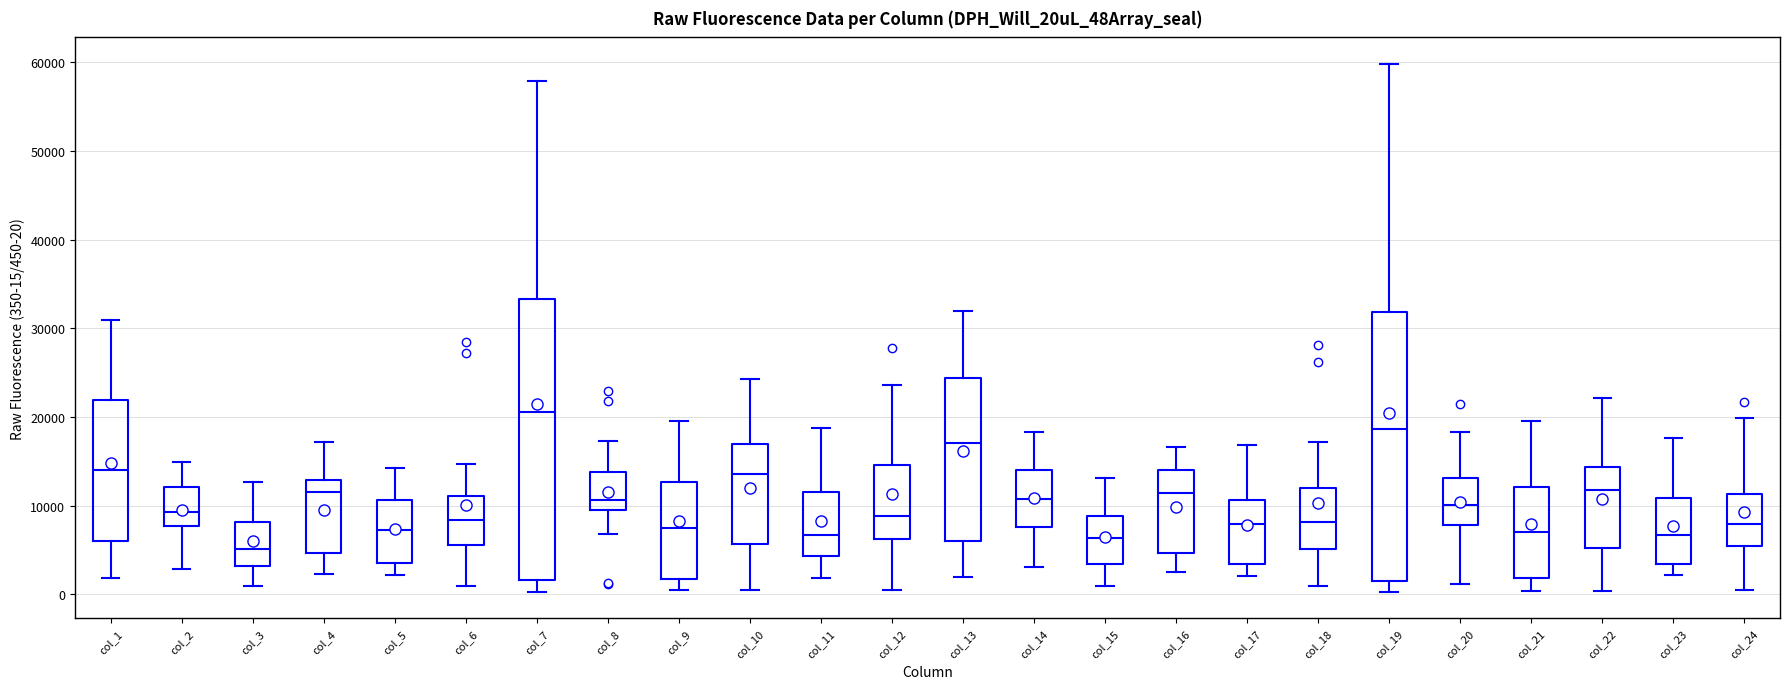

Reading left to right, read every box against the y-axis: the position of its median line, the range the box covers, and the ends of its whiskers. The values are not printed on the chart, so give them approximately, as read against the axis.

col_1: median 14000, box 6000 to 22000, whiskers 2000 to 31000
col_2: median 9000, box 8000 to 12000, whiskers 3000 to 15000
col_3: median 5000, box 3000 to 8000, whiskers 1000 to 13000
col_4: median 12000, box 5000 to 13000, whiskers 2000 to 17000
col_5: median 7000, box 4000 to 11000, whiskers 2000 to 14000
col_6: median 8000, box 6000 to 11000, whiskers 1000 to 15000
col_7: median 21000, box 2000 to 33000, whiskers 0 to 58000
col_8: median 11000, box 9000 to 14000, whiskers 7000 to 17000
col_9: median 8000, box 2000 to 13000, whiskers 0 to 20000
col_10: median 14000, box 6000 to 17000, whiskers 0 to 24000
col_11: median 7000, box 4000 to 12000, whiskers 2000 to 19000
col_12: median 9000, box 6000 to 15000, whiskers 0 to 24000
col_13: median 17000, box 6000 to 24000, whiskers 2000 to 32000
col_14: median 11000, box 8000 to 14000, whiskers 3000 to 18000
col_15: median 6000, box 3000 to 9000, whiskers 1000 to 13000
col_16: median 11000, box 5000 to 14000, whiskers 3000 to 17000
col_17: median 8000, box 3000 to 11000, whiskers 2000 to 17000
col_18: median 8000, box 5000 to 12000, whiskers 1000 to 17000
col_19: median 19000, box 2000 to 32000, whiskers 0 to 60000
col_20: median 10000, box 8000 to 13000, whiskers 1000 to 18000
col_21: median 7000, box 2000 to 12000, whiskers 0 to 20000
col_22: median 12000, box 5000 to 14000, whiskers 0 to 22000
col_23: median 7000, box 3000 to 11000, whiskers 2000 to 18000
col_24: median 8000, box 5000 to 11000, whiskers 0 to 20000